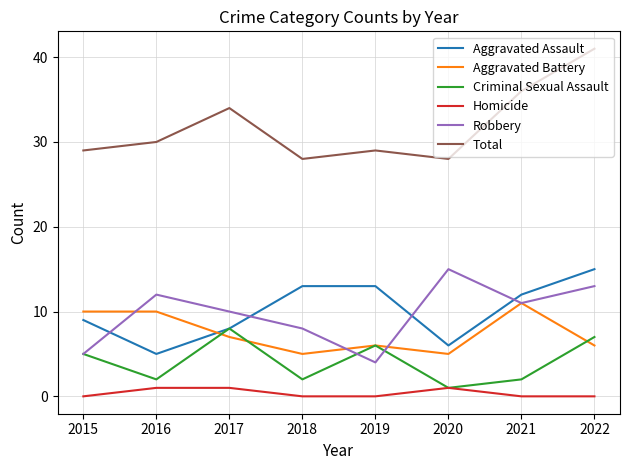

Which series changed the most between 2020 and 2021?

Total